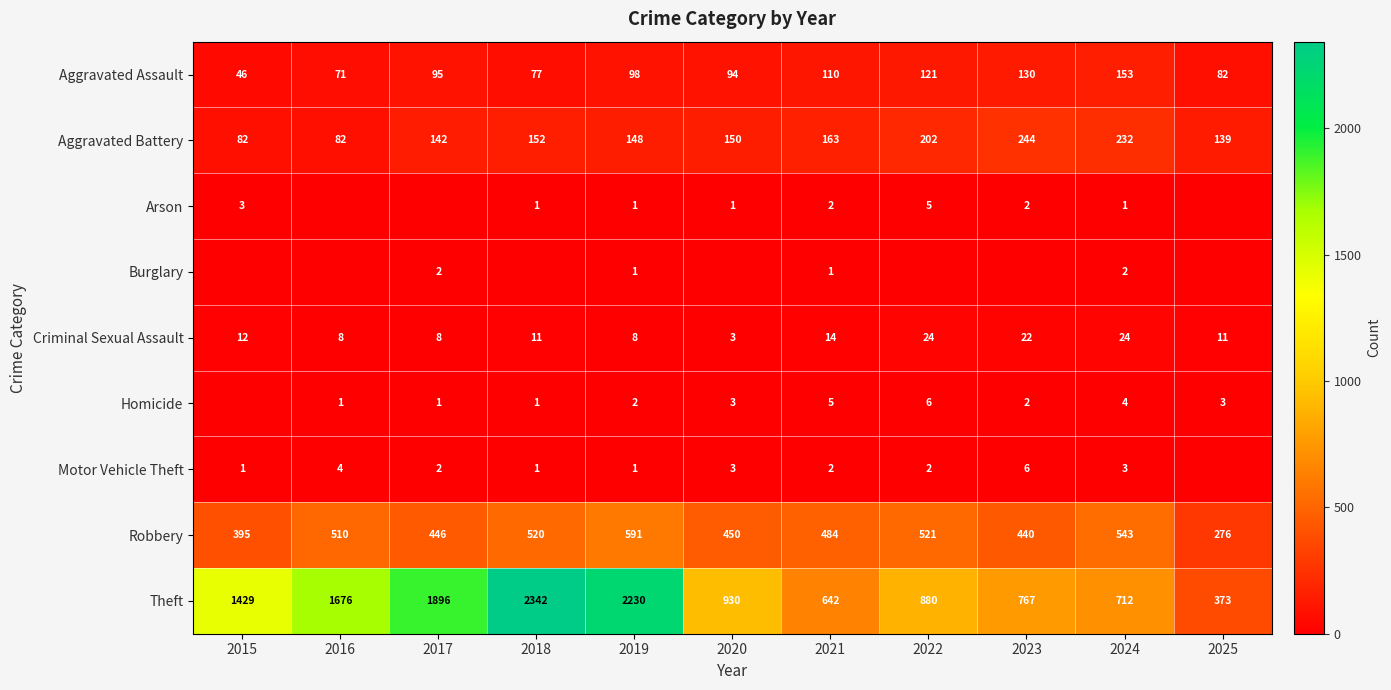

What is the difference between the maximum and minimum values in the Theft series?

1969